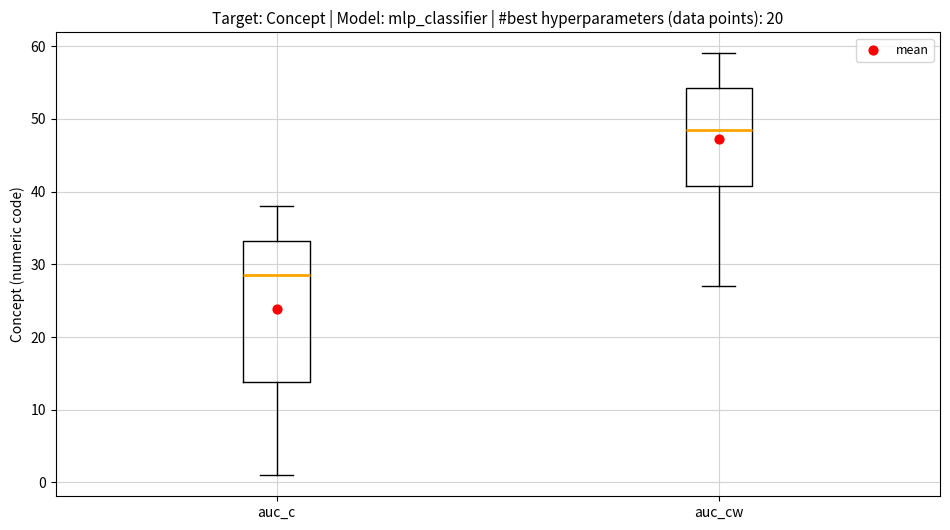

Where does the upper whisker of the box for auc_cw end on the y-axis? The values are not printed on the chart, so give them approximately, as read against the axis.

59